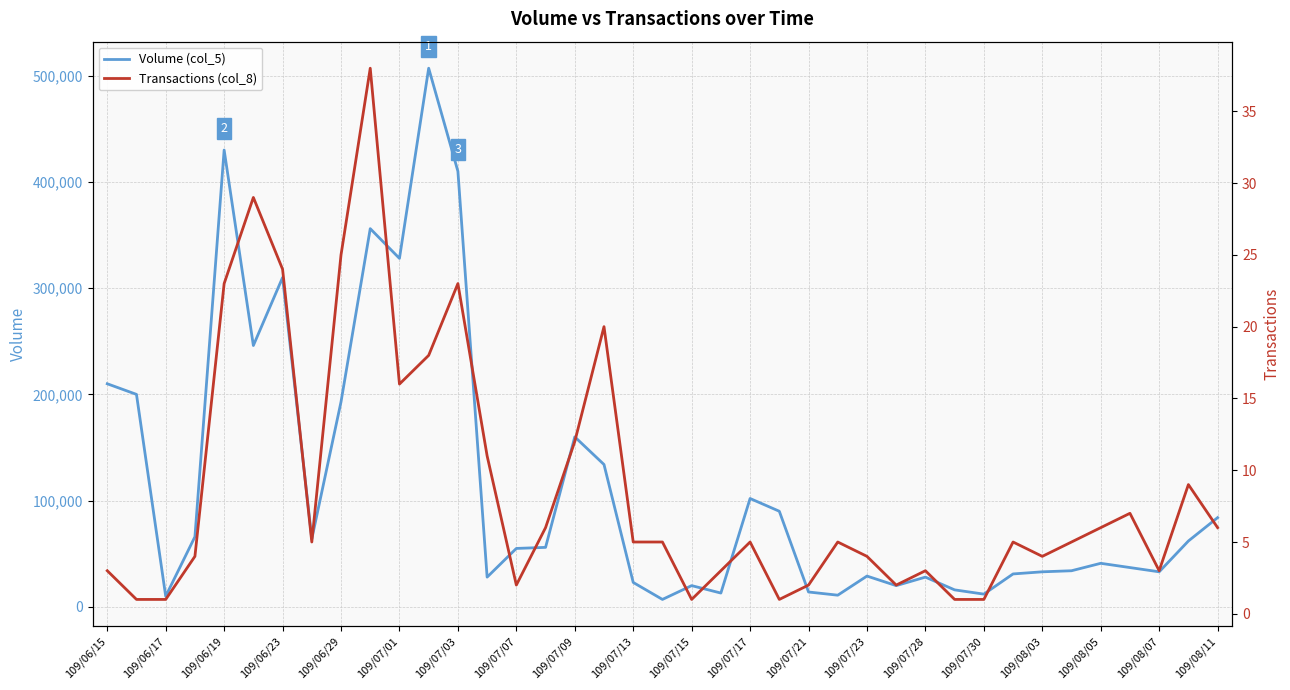

What is the average value of the Volume (col_5) series?

115462